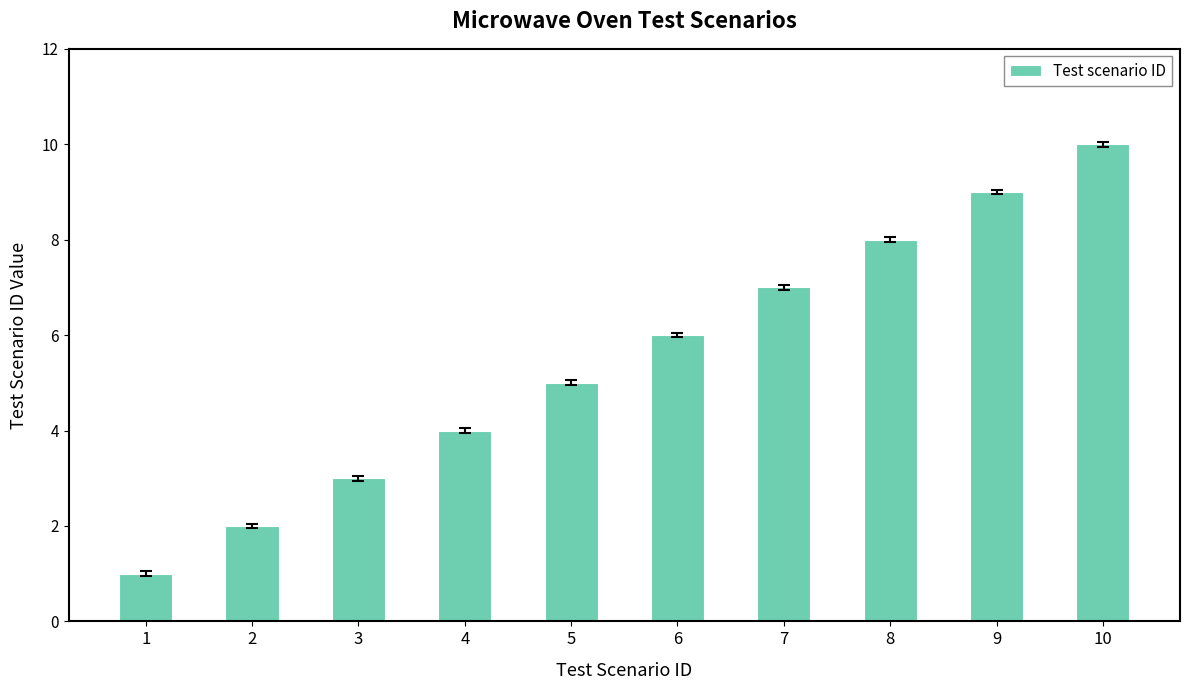

How many bars are there in total?

10